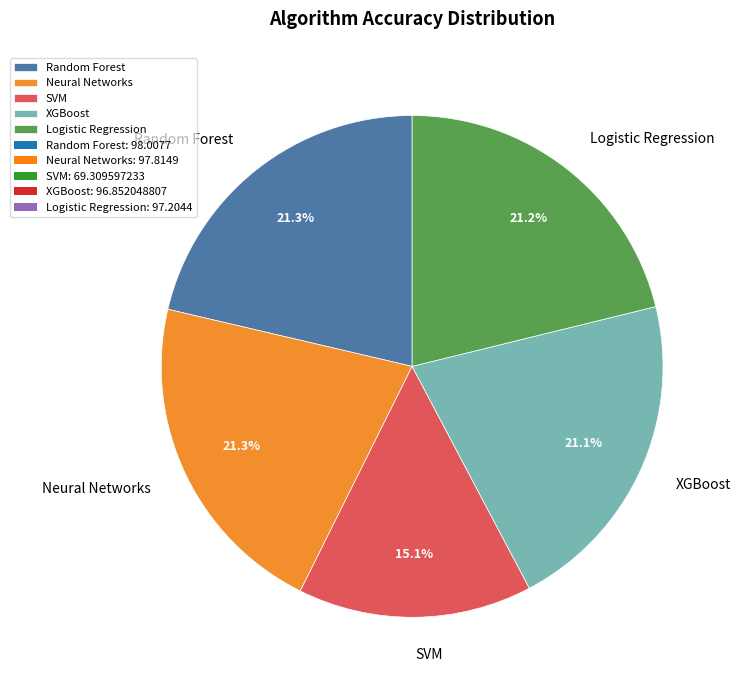

To the nearest percent, what portion does Logistic Regression represent?

21%